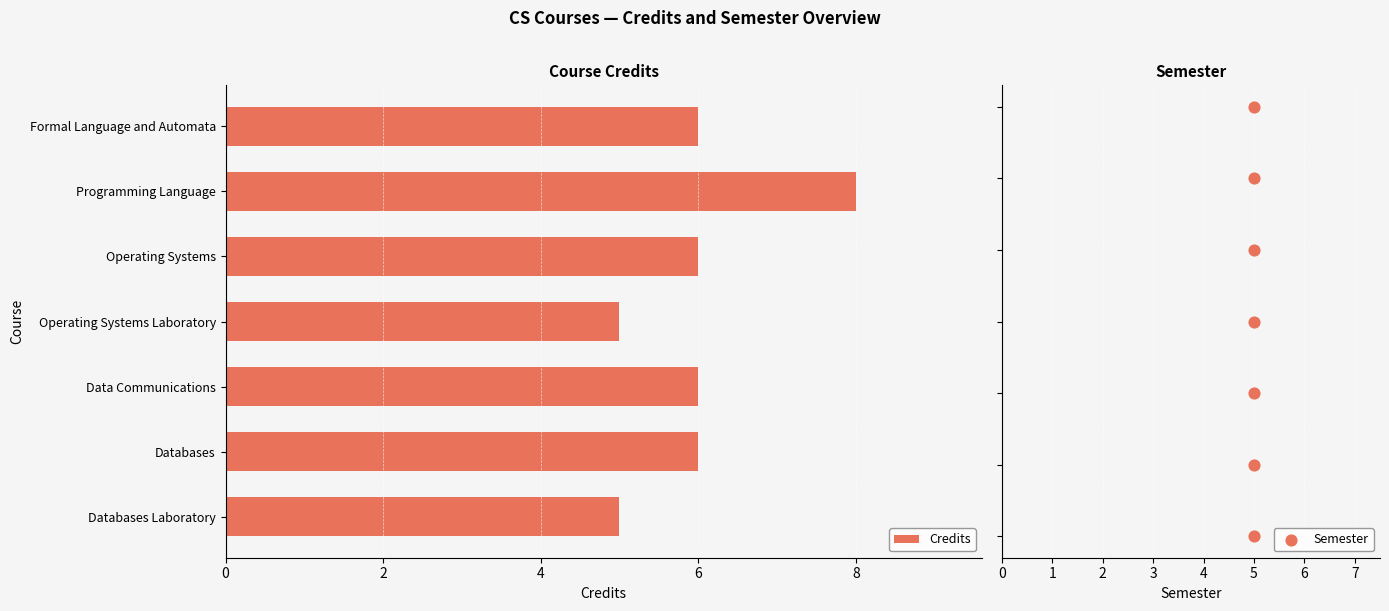

Which series has the widest spread of Y values?

Semester